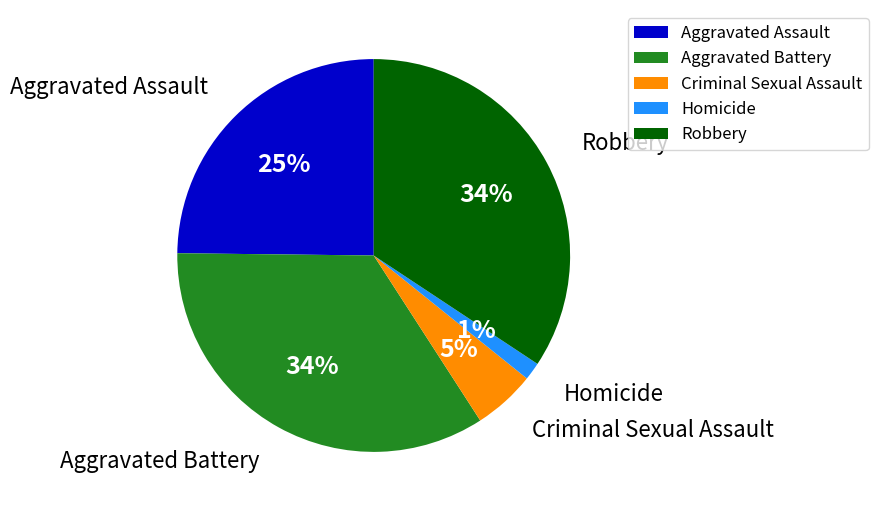

Which has a higher value, Aggravated Battery or Homicide?

Aggravated Battery